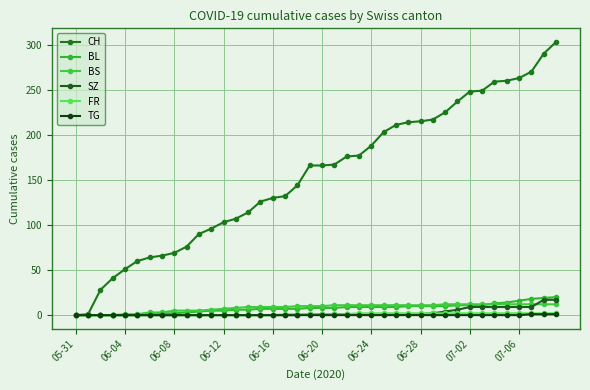

Is this an area chart (filled region under the line)?

No